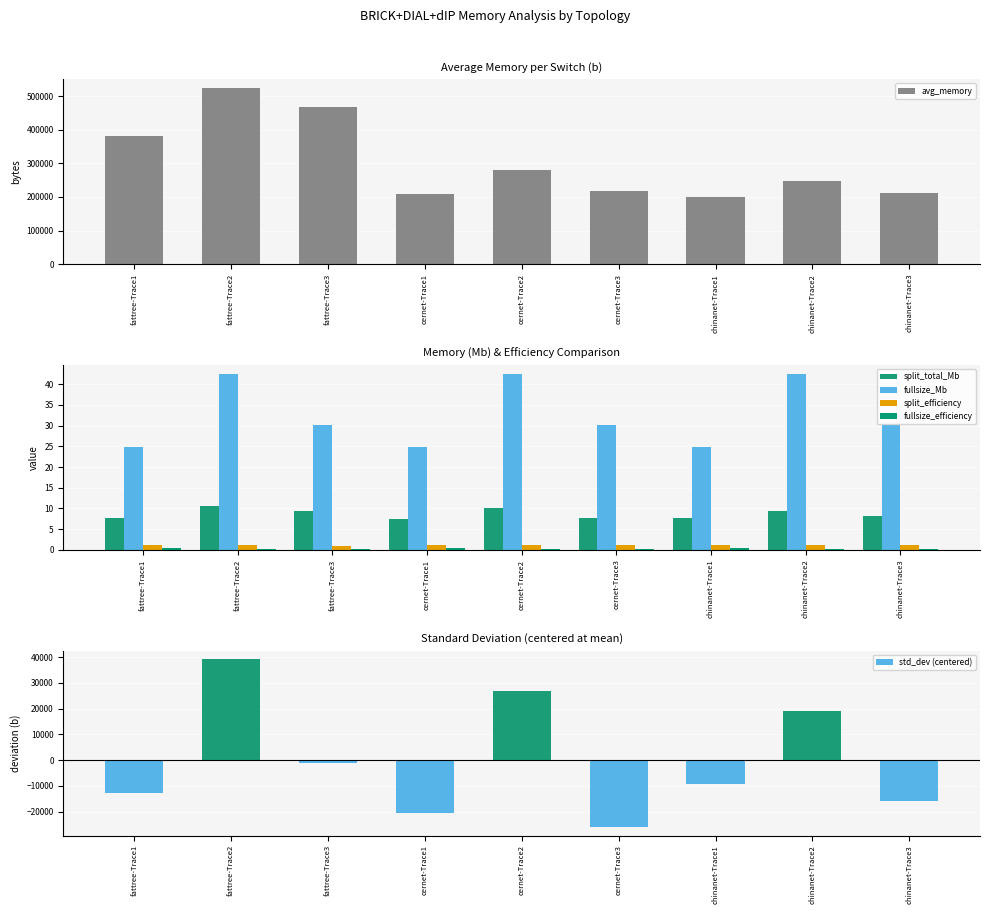

Is it true that avg_memory equals 144672.3 at fattree-Trace2?

False